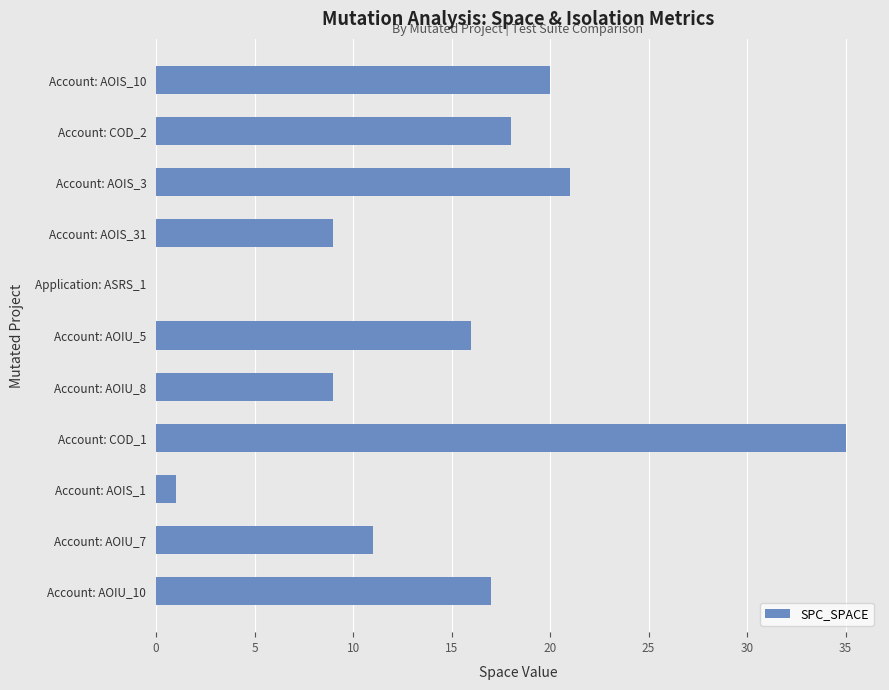

Which category has the highest value across all series?

Account: COD_1